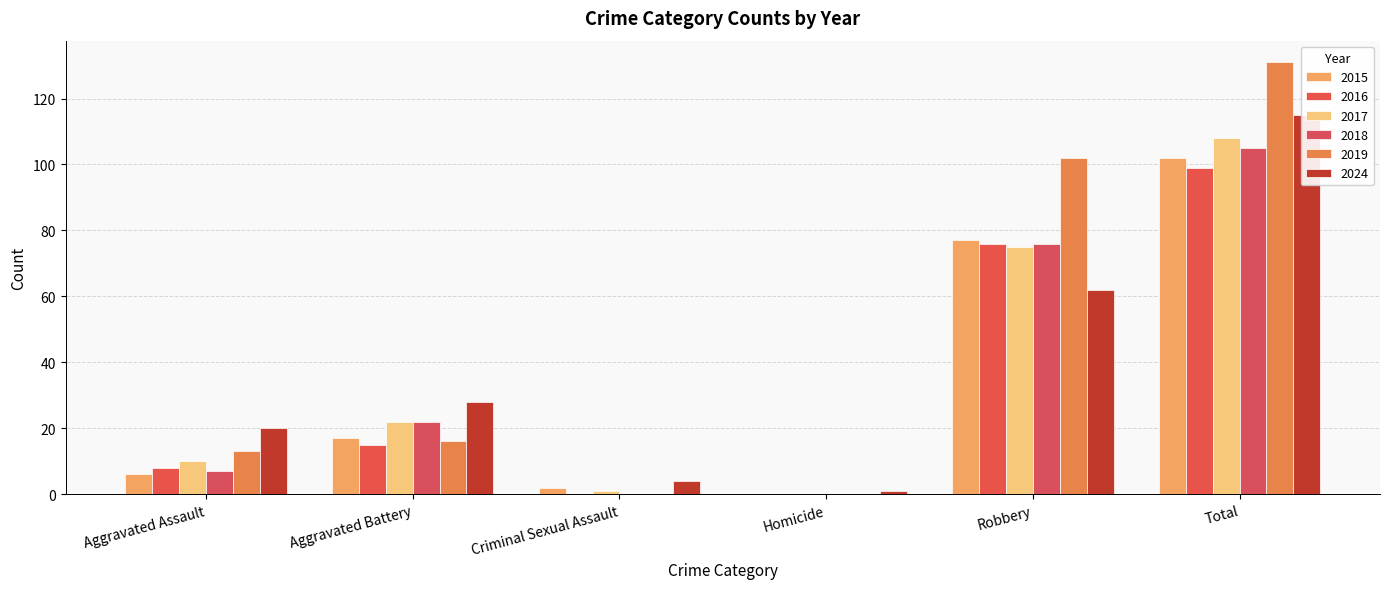

Which series has the widest spread of values?

2019